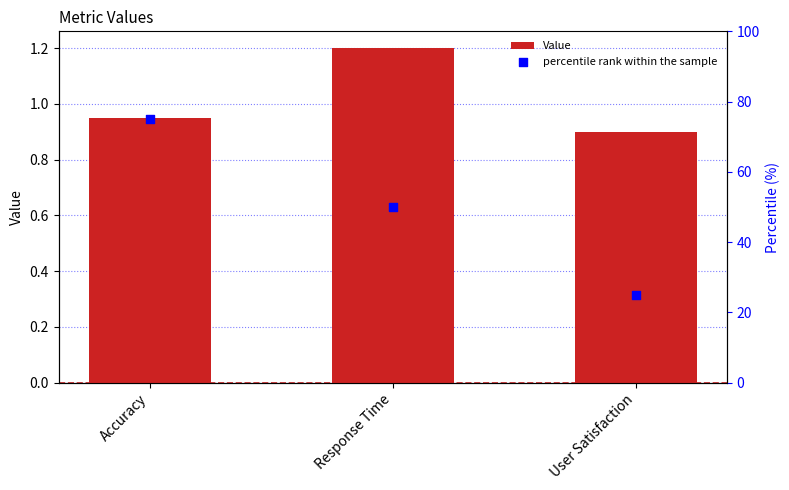

Which series contains the highest Y value?

percentile rank within the sample